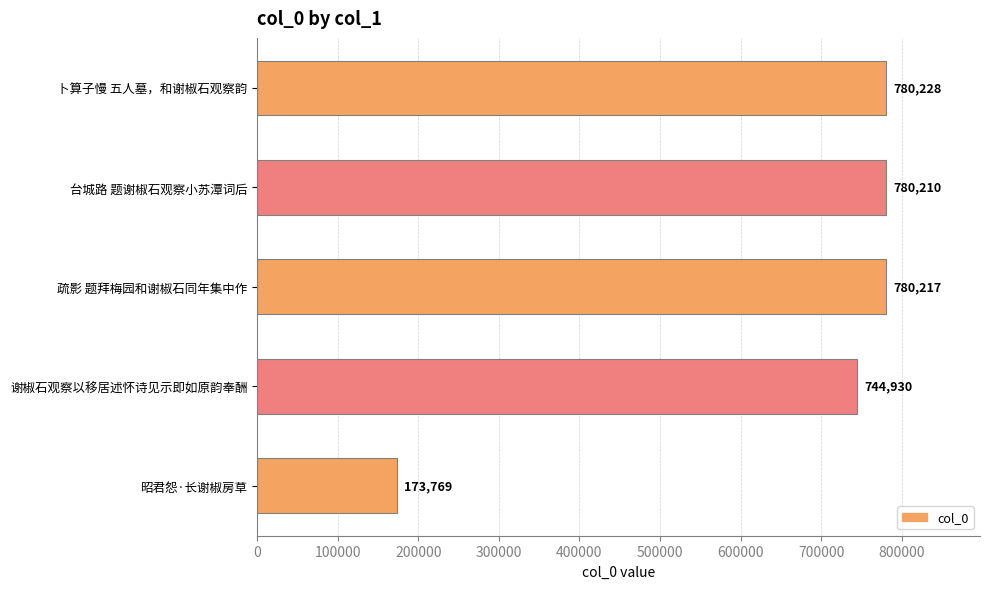

What is the change in value from 台城路 题谢椒石观察小苏潭词后 to 昭君怨·长谢椒房草?

-606441